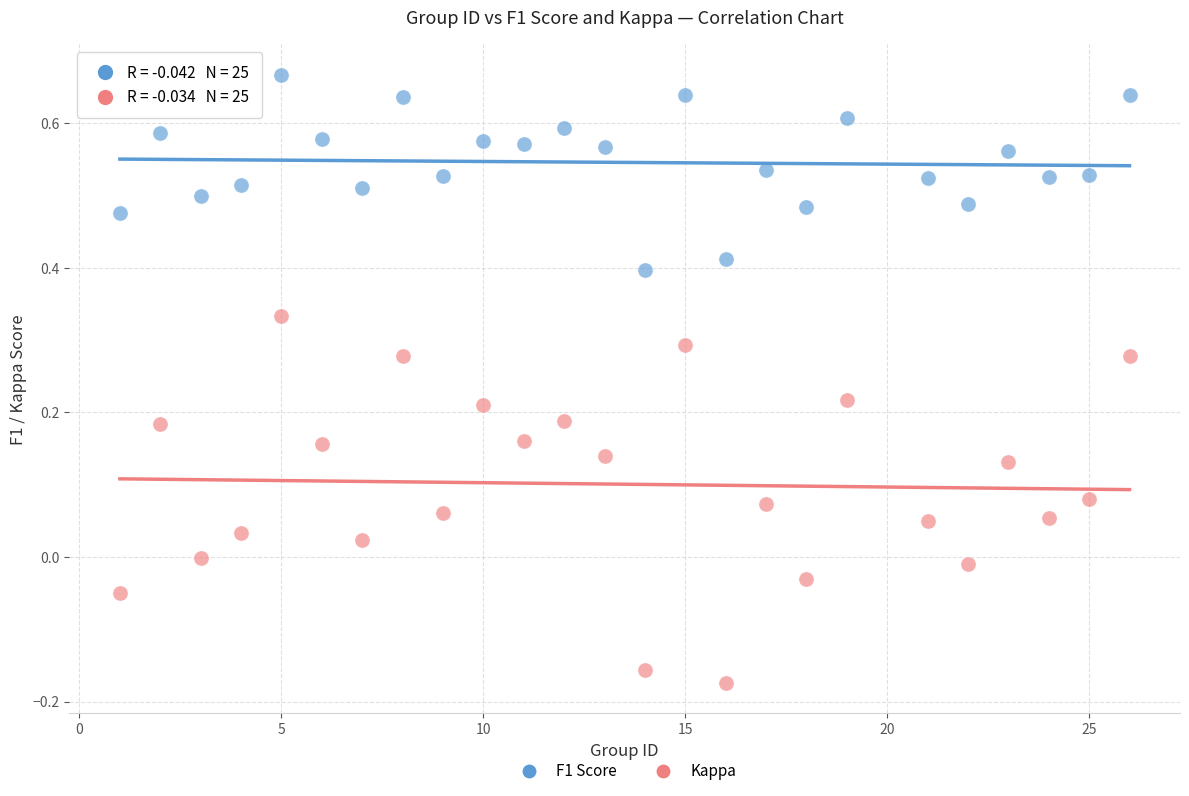

Which series has the widest spread of Y values?

Kappa